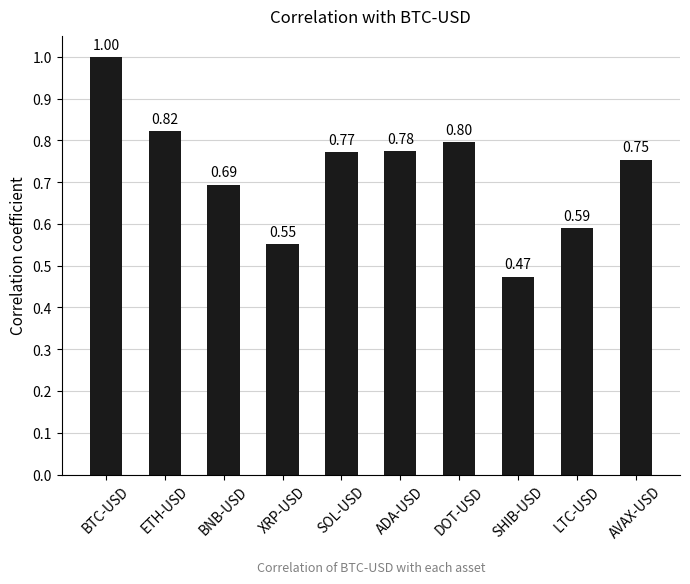

What is the sum of all values?

7.2